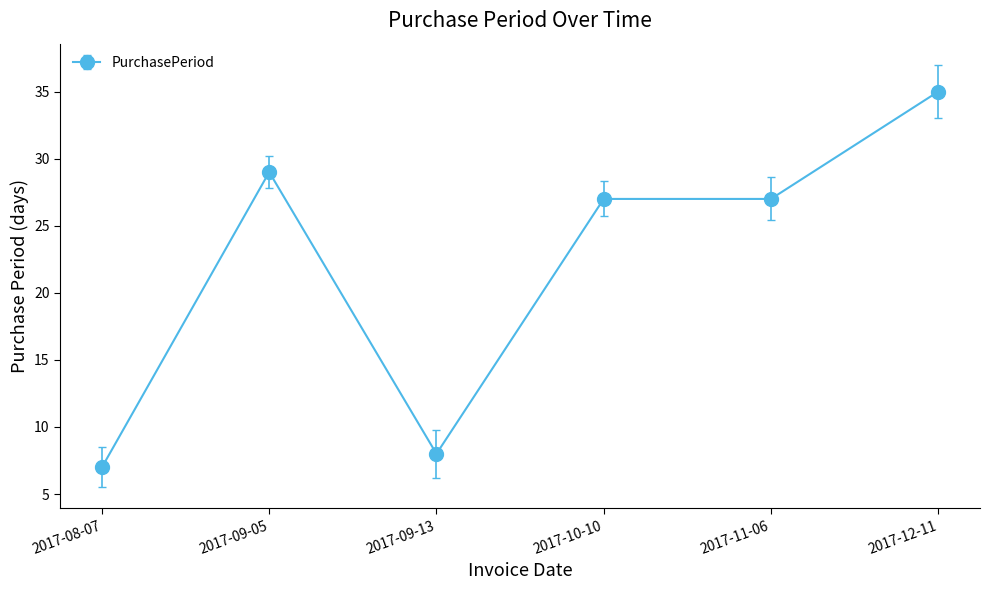

What is the maximum value shown in the chart?

35